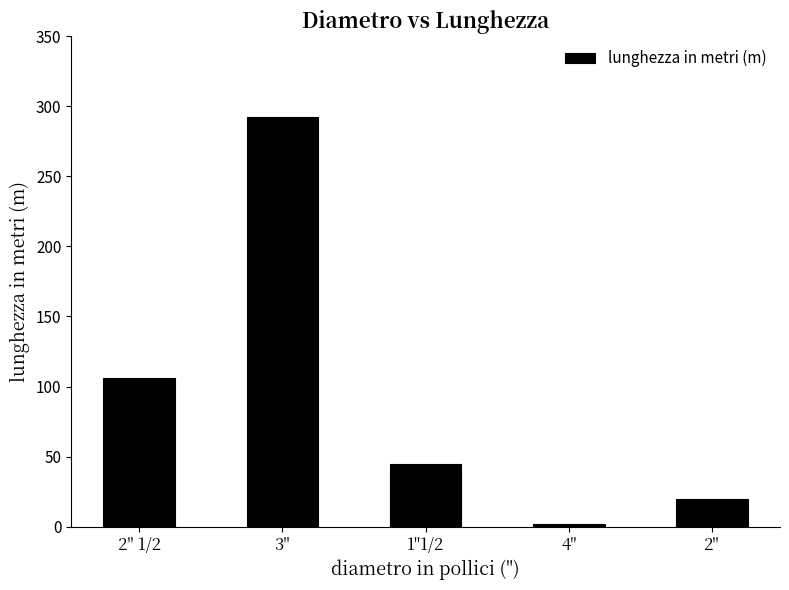

At which label is the value closest to 147?

2" 1/2